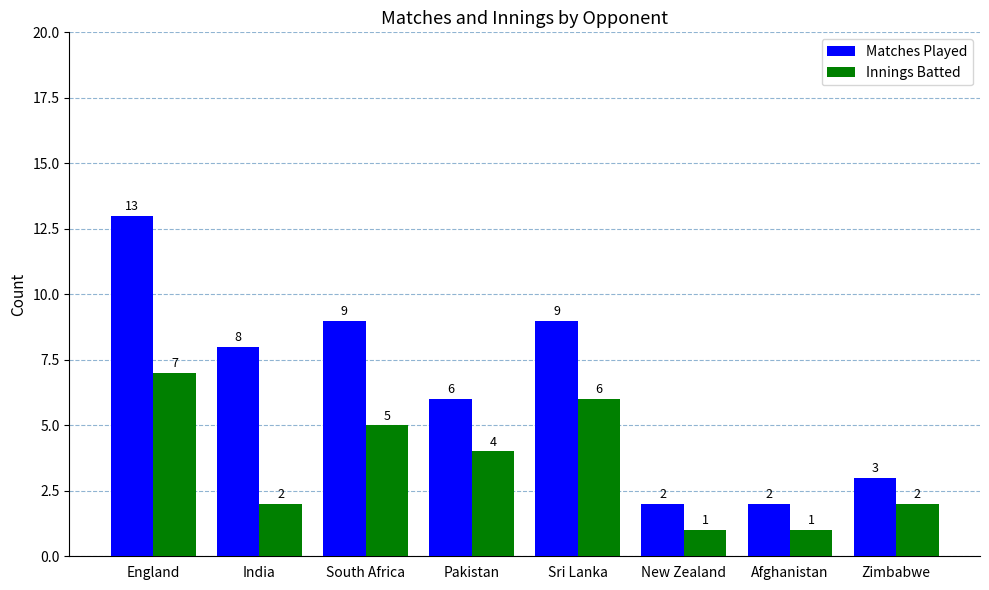

Does the chart contain any negative values?

No